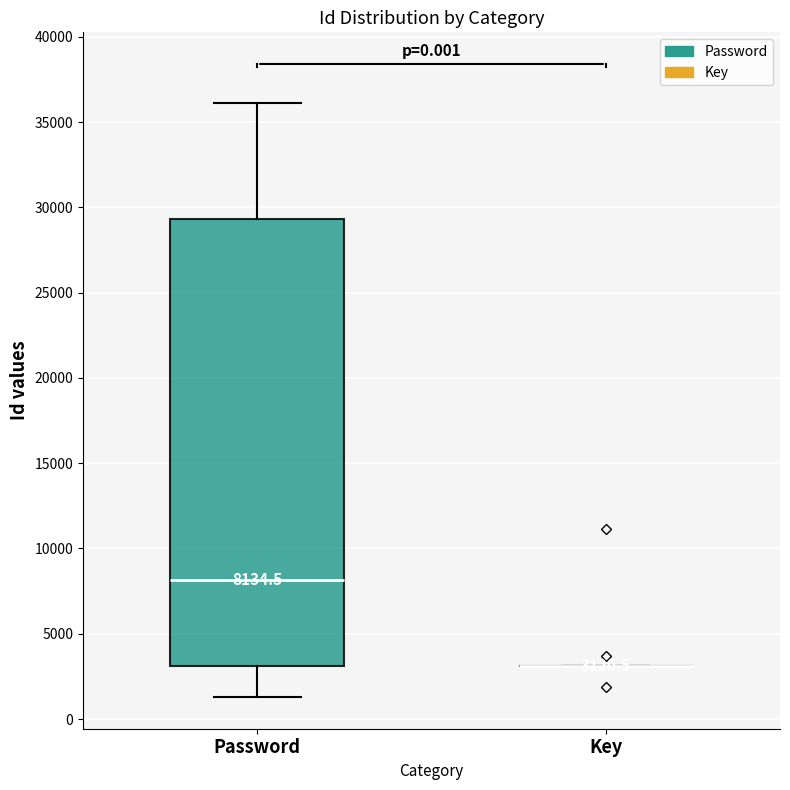

Comparing the boxes themselves (not the whiskers), which one is the tallest?

Password